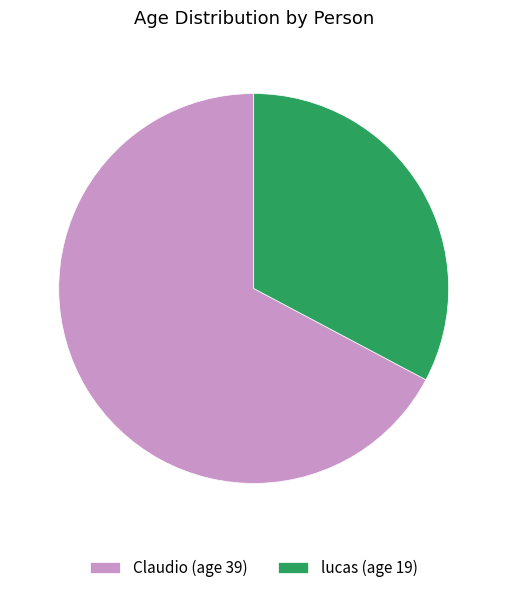

Rank the categories by value from lowest to highest.

lucas, Claudio